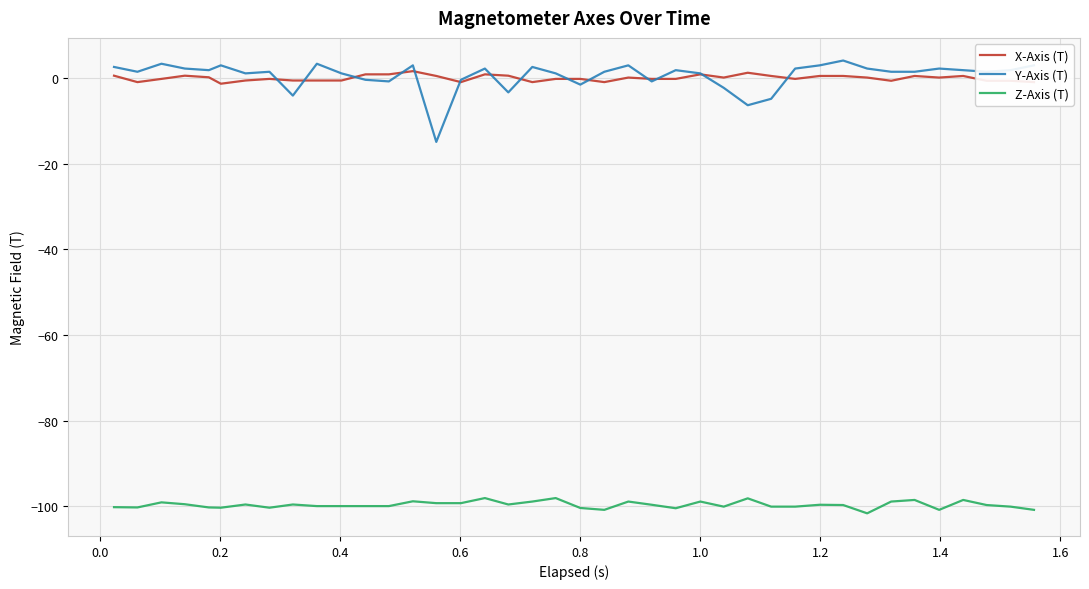

What is the minimum value shown in the chart?

-101.6